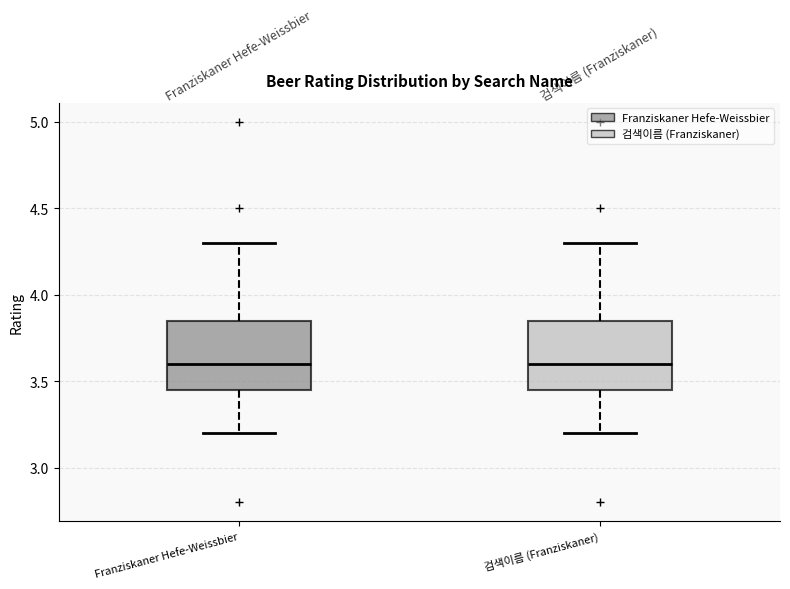

Reading left to right, transcribe this box plot: for each box, give where its median line is, the range the box spans, and where its two whiskers end, as read against the y-axis. The values are not printed on the chart, so give them approximately, as read against the axis.

Franziskaner Hefe-Weissbier: median 3.60, box 3.45 to 3.85, whiskers 3.20 to 4.30
검색이름 (Franziskaner): median 3.60, box 3.45 to 3.85, whiskers 3.20 to 4.30